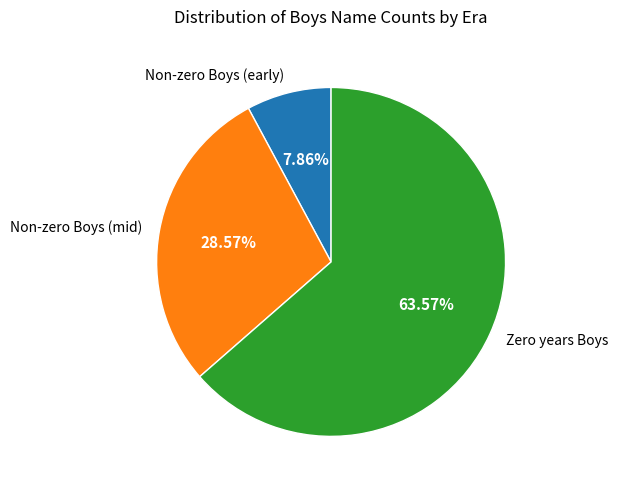

Is Non-zero Boys (early) the majority of the pie?

No